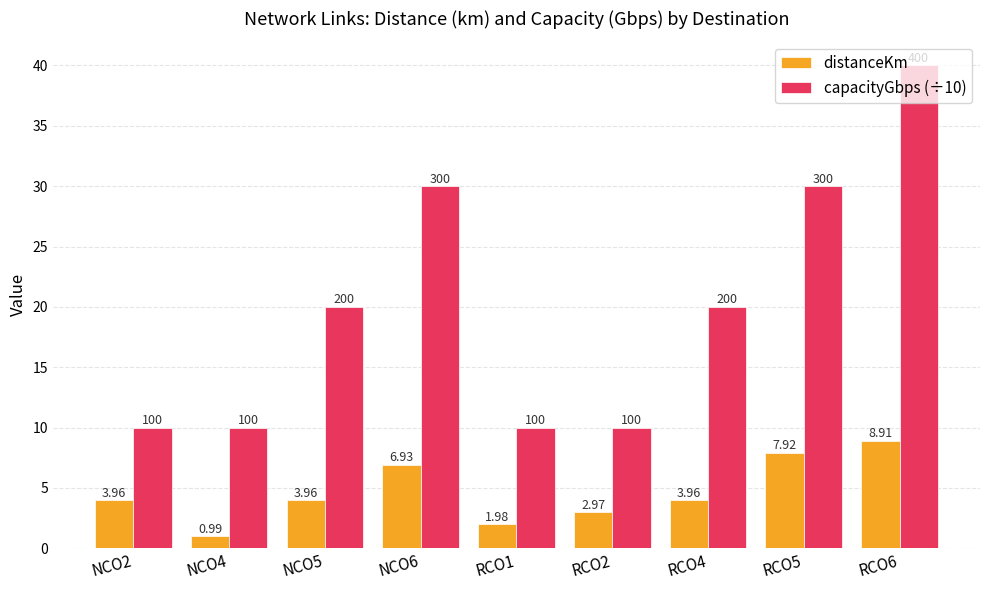

Are the bars grouped side by side (vs. stacked)?

Yes